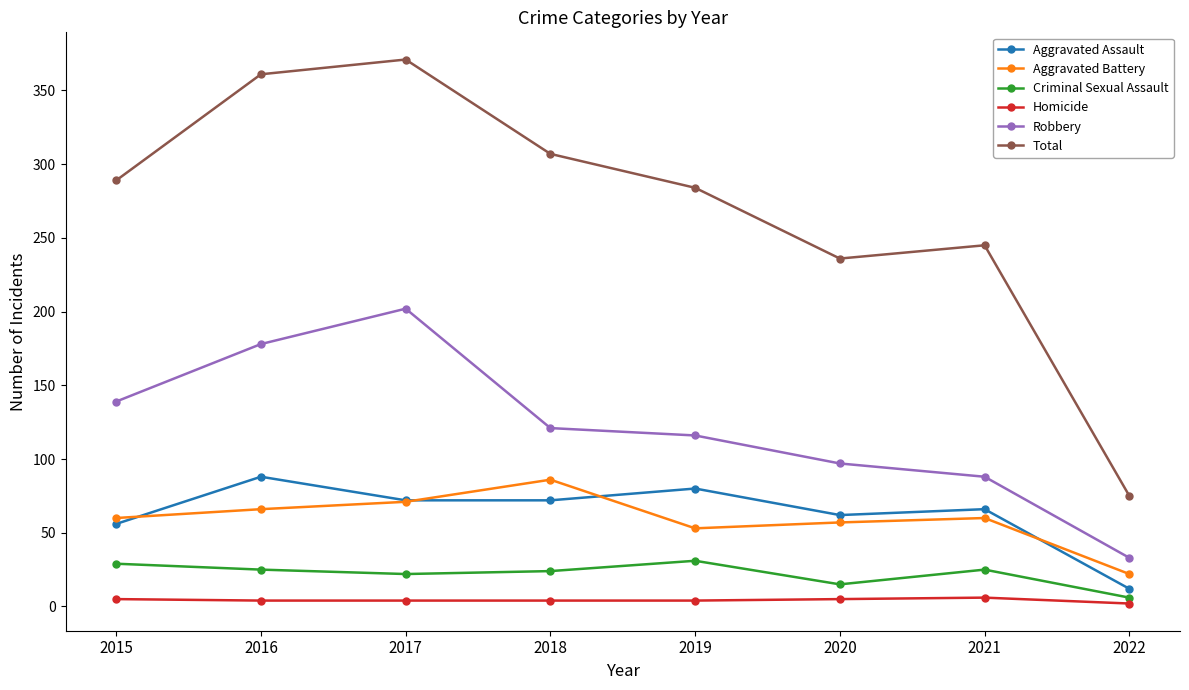

Which series has the largest range (max minus min)?

Total